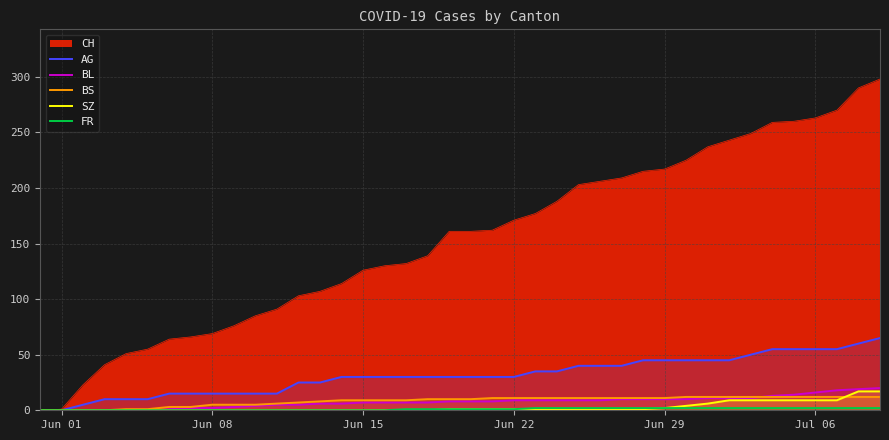

Which series has the largest total across all categories?

CH